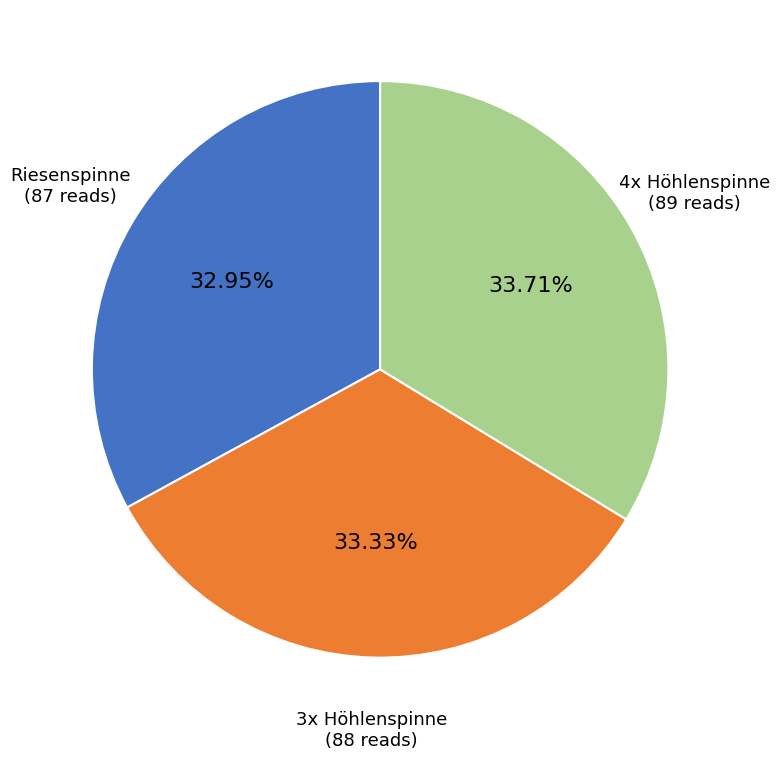

What is the ratio of the value at Riesenspinne to the value at 4x Höhlenspinne?

1.0